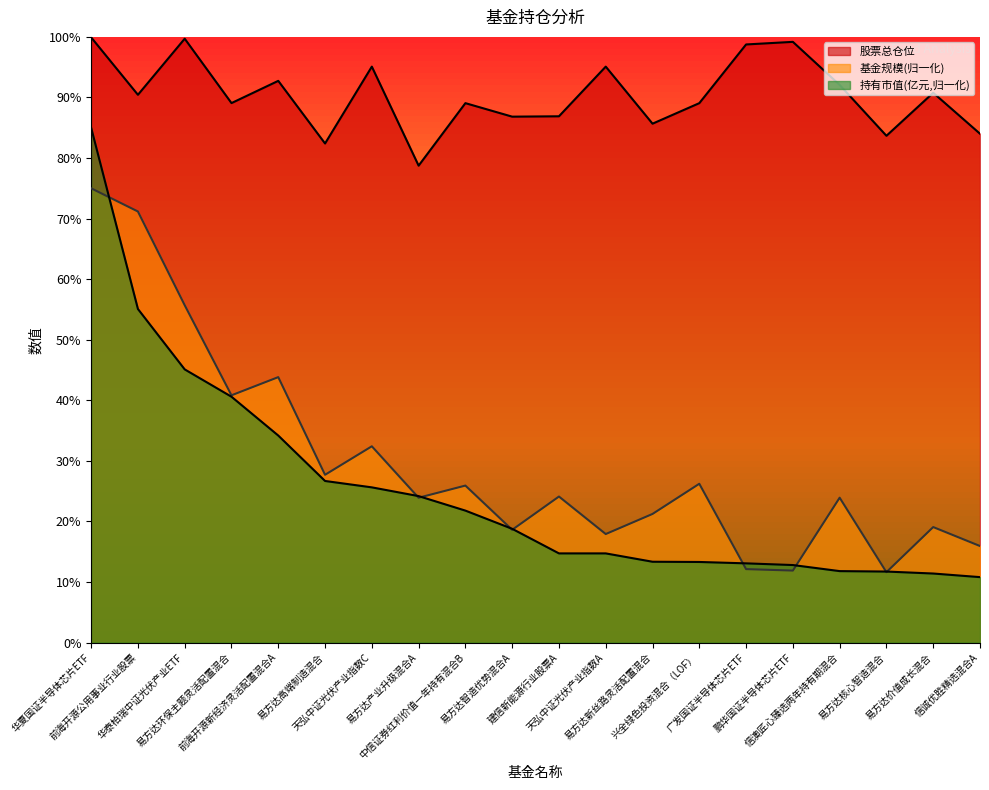

True or false: 股票总仓位 and 持有市值(亿元) cross at least once.

False